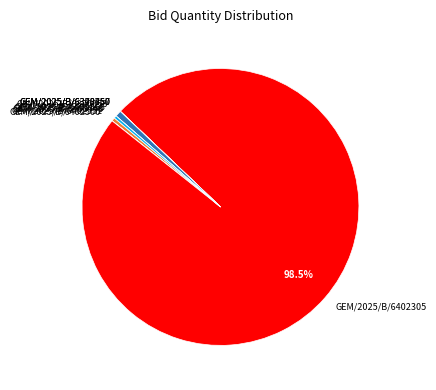

Approximately how many times larger is the value at GEM/2025/B/6402551 compared to GEM/2025/B/6320053?

0.6